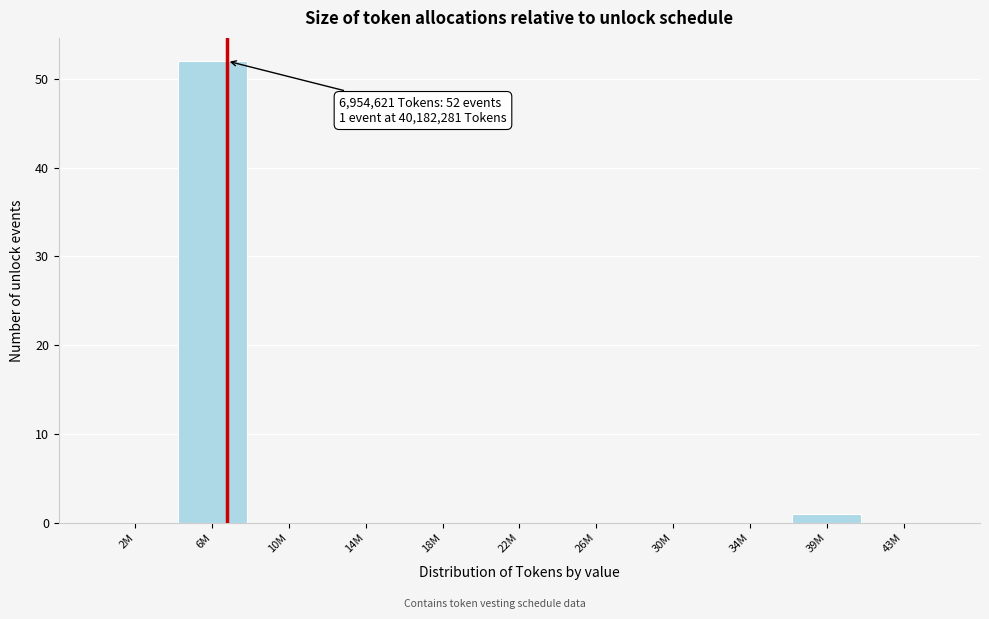

Reading left to right, list all the values displayed in this chart.

2M=0	6M=52	10M=0	14M=0	18M=0	22M=0	26M=0	30M=0	34M=0	39M=1	43M=0